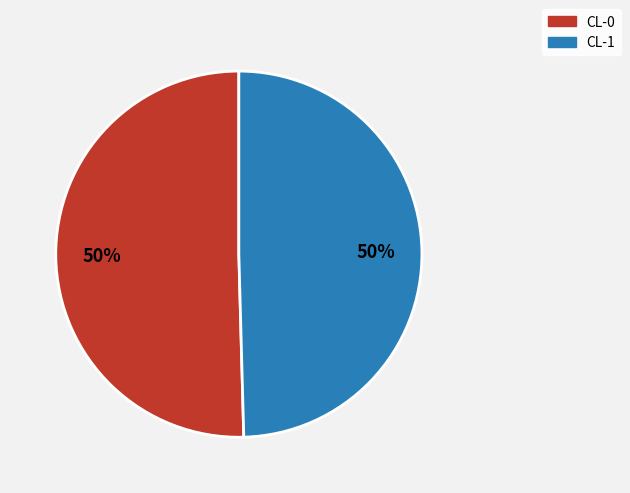

To the nearest percent, what is the average slice percentage?

50%